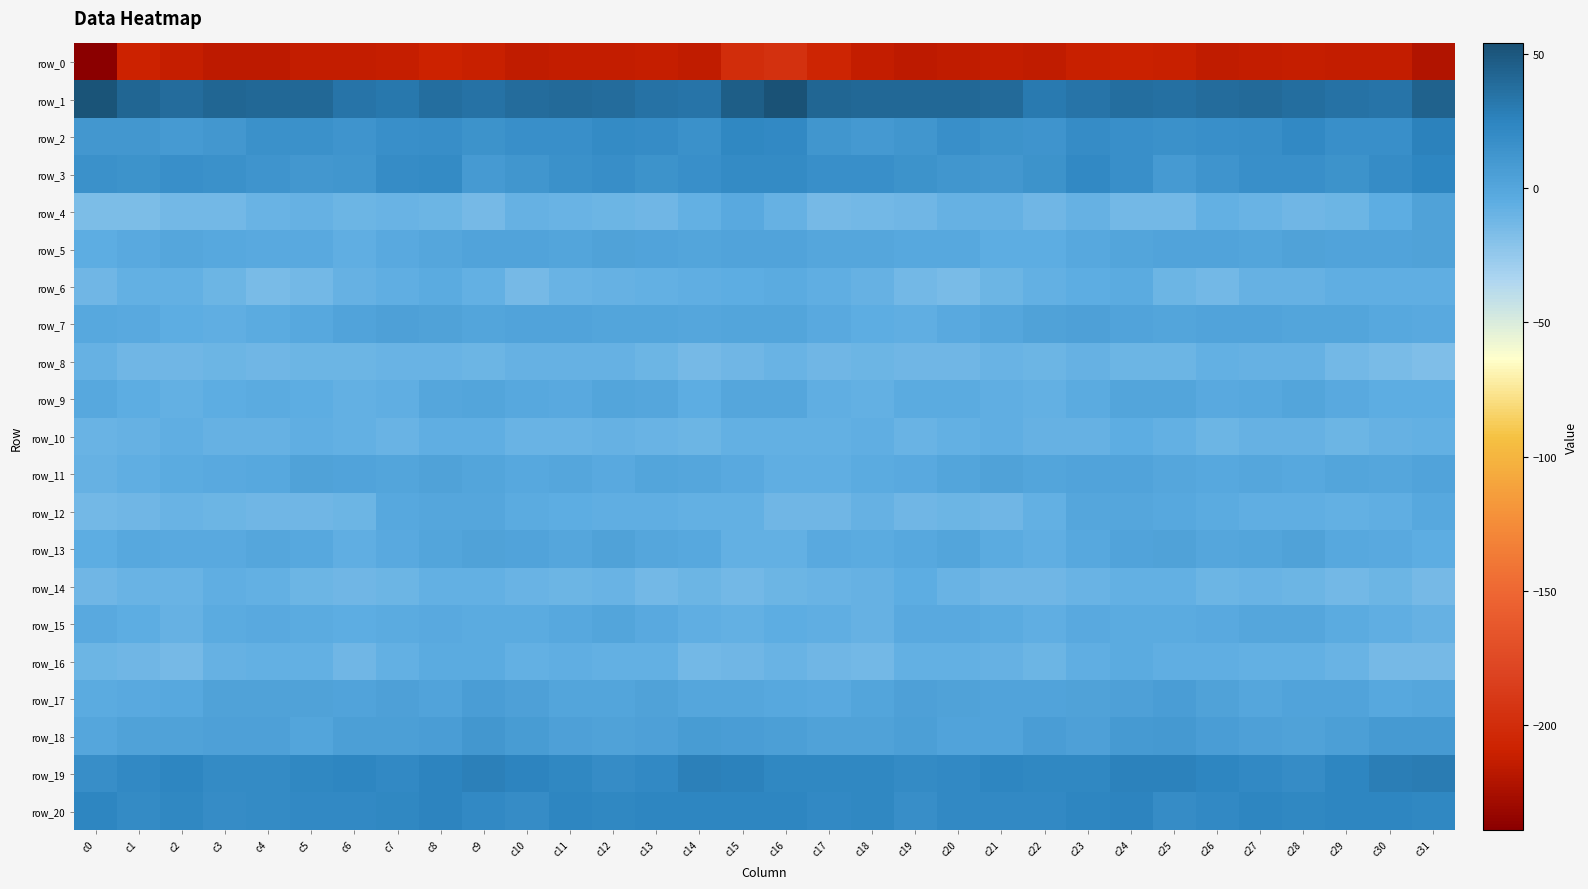

Which category has the highest value in the row_9 series?

c9